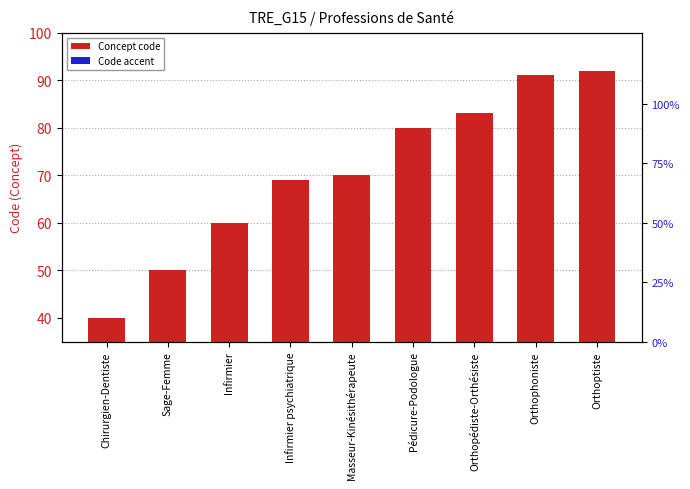

What is the average value?

71